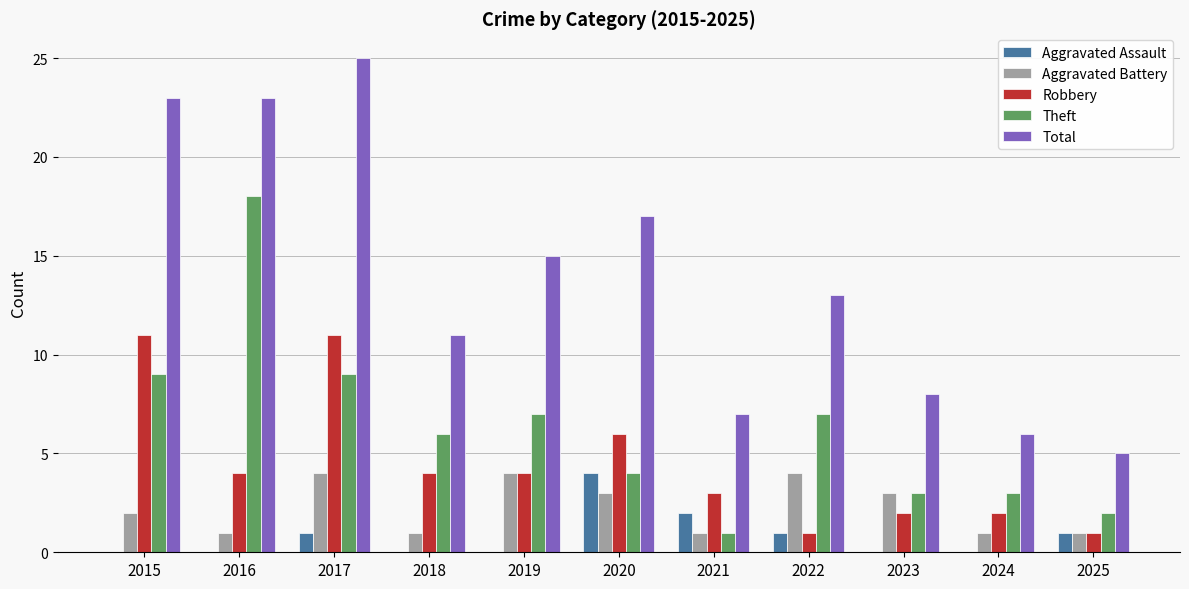

What is the sum of the Total values at 2020 and 2015?

40